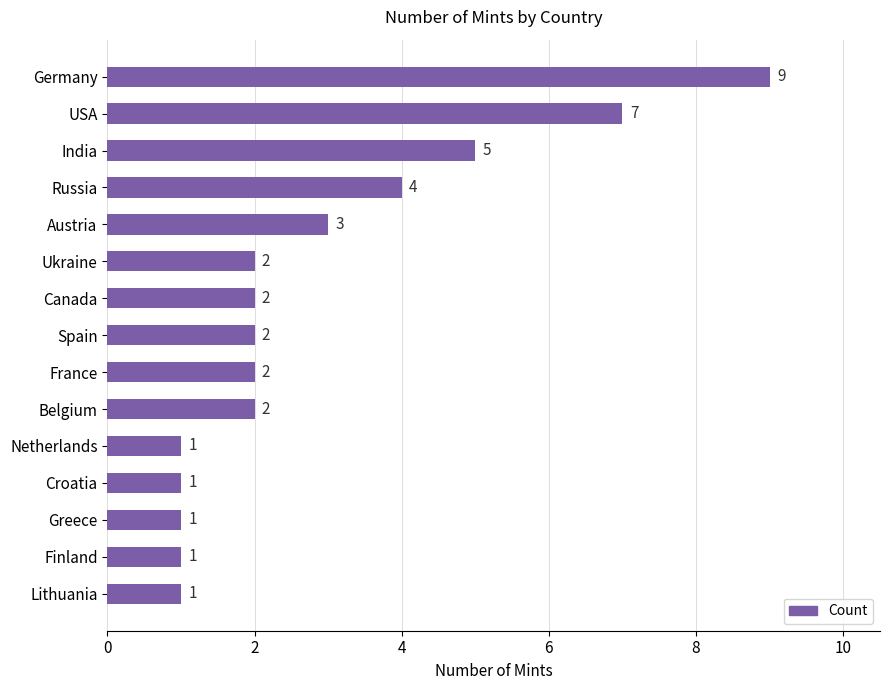

What is the sum of all values?

43